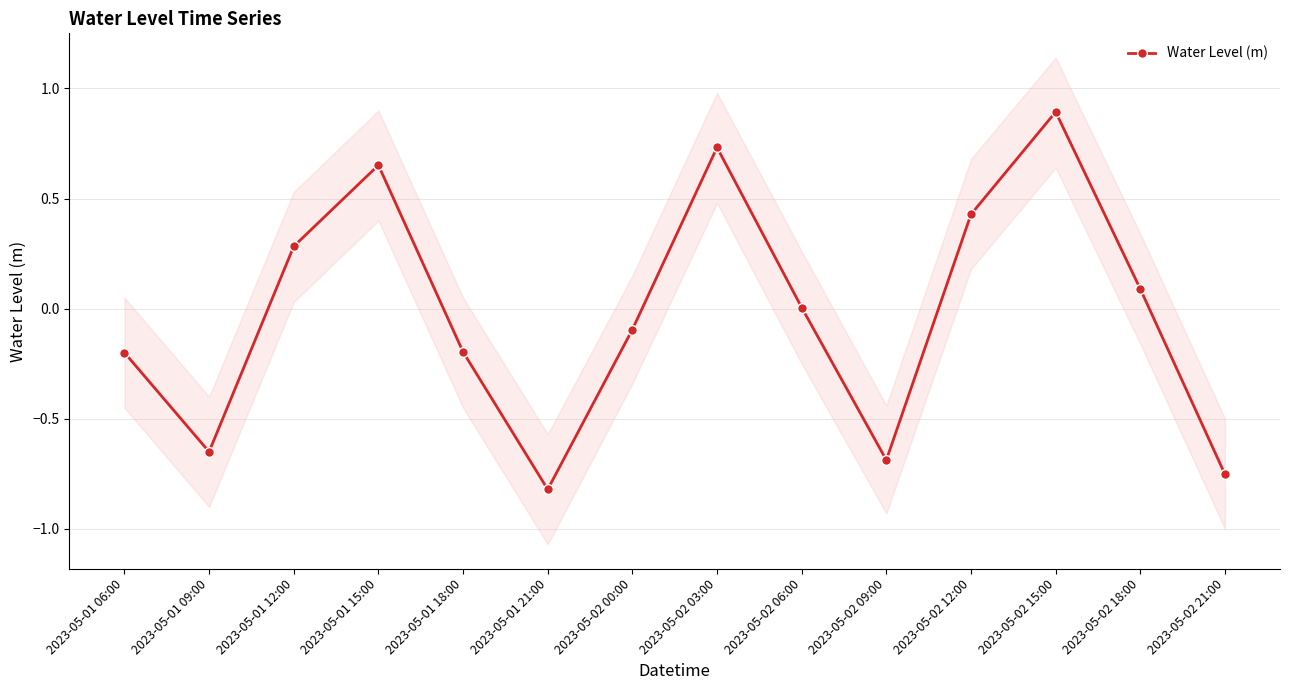

Where is the data nearest to the value 0?

2023-05-02 06:00